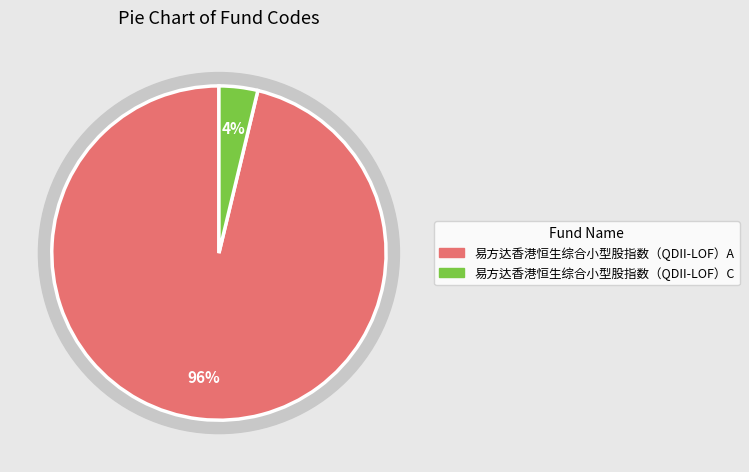

Which category accounts for the majority?

易方达香港恒生综合小型股指数（QDII-LOF）A